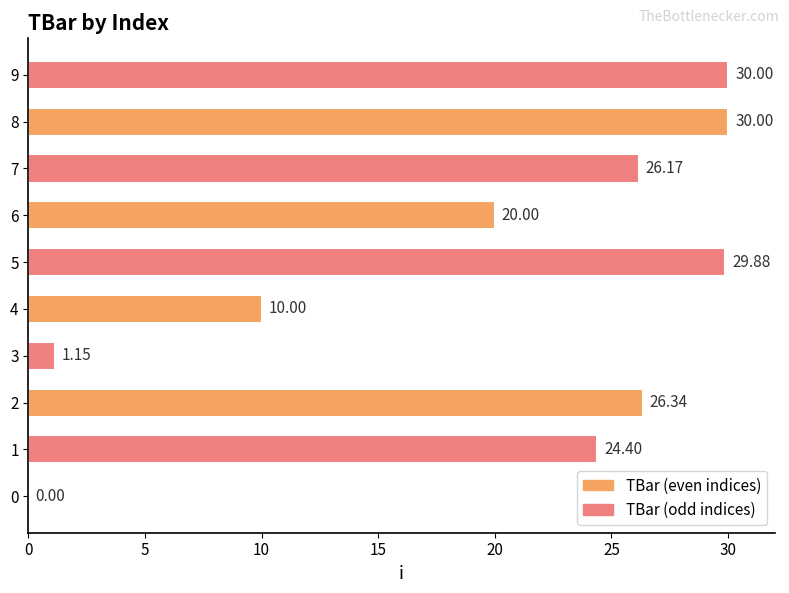

Approximately how many times larger is the value at 5 compared to 6?

1.5